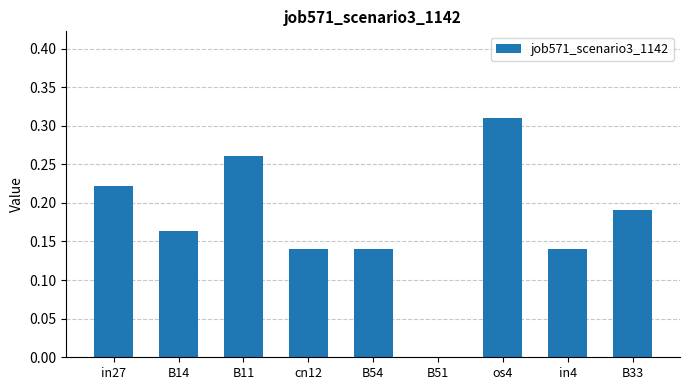

The chart shows a value of 0.1 at B11. True or false?

False